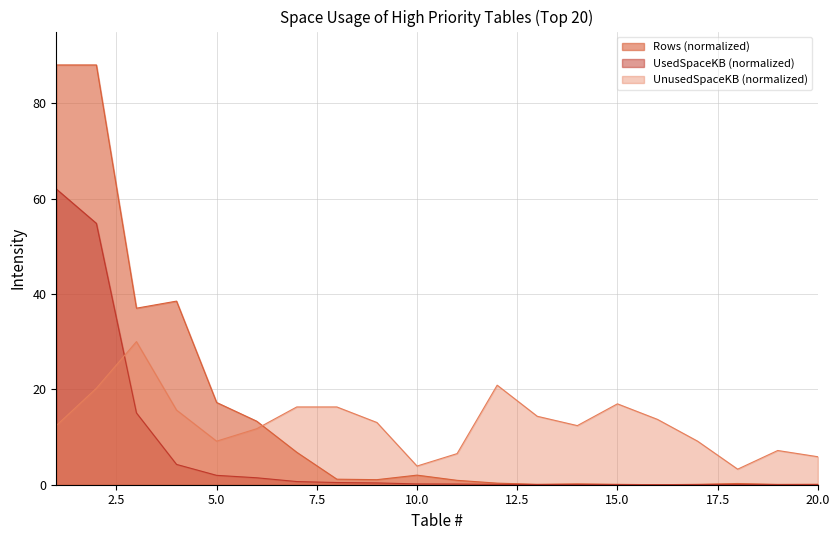

At 13, list the series in order from largest to smallest.

UnusedSpaceKB, Rows, UsedSpaceKB